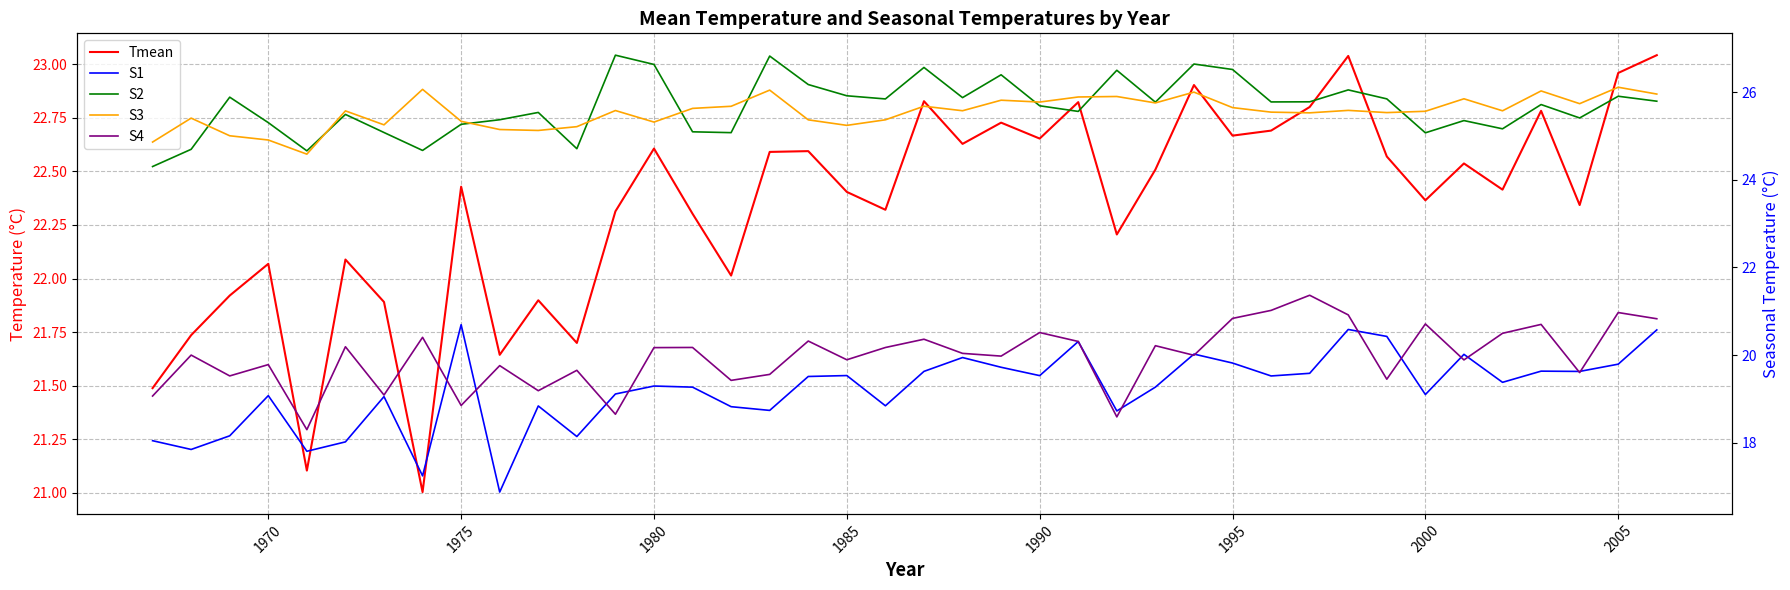

How many data points in S1 are less than 19?

13